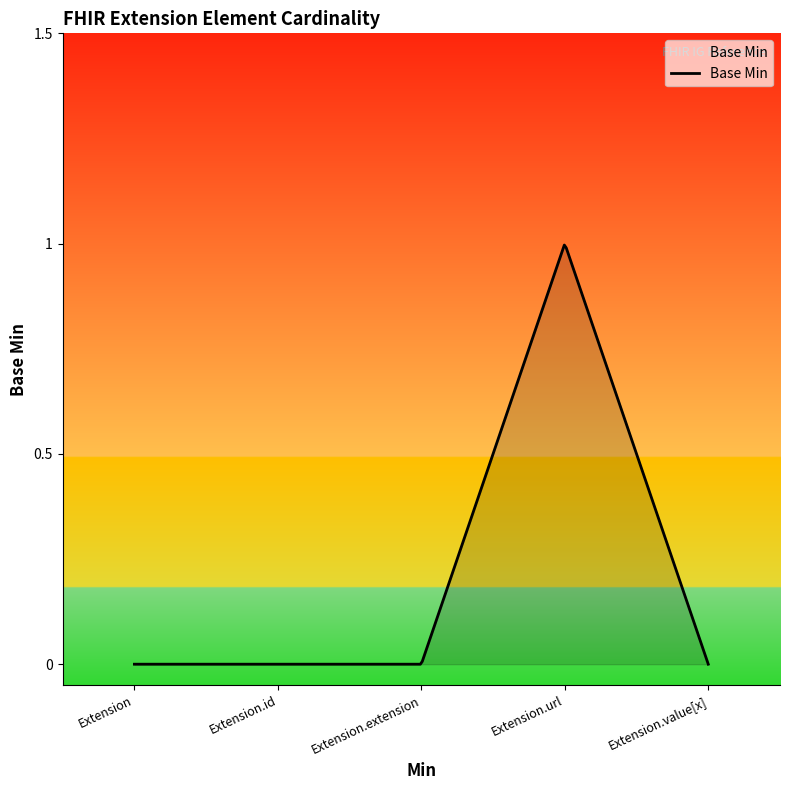

How many distinct data groups are displayed?

1